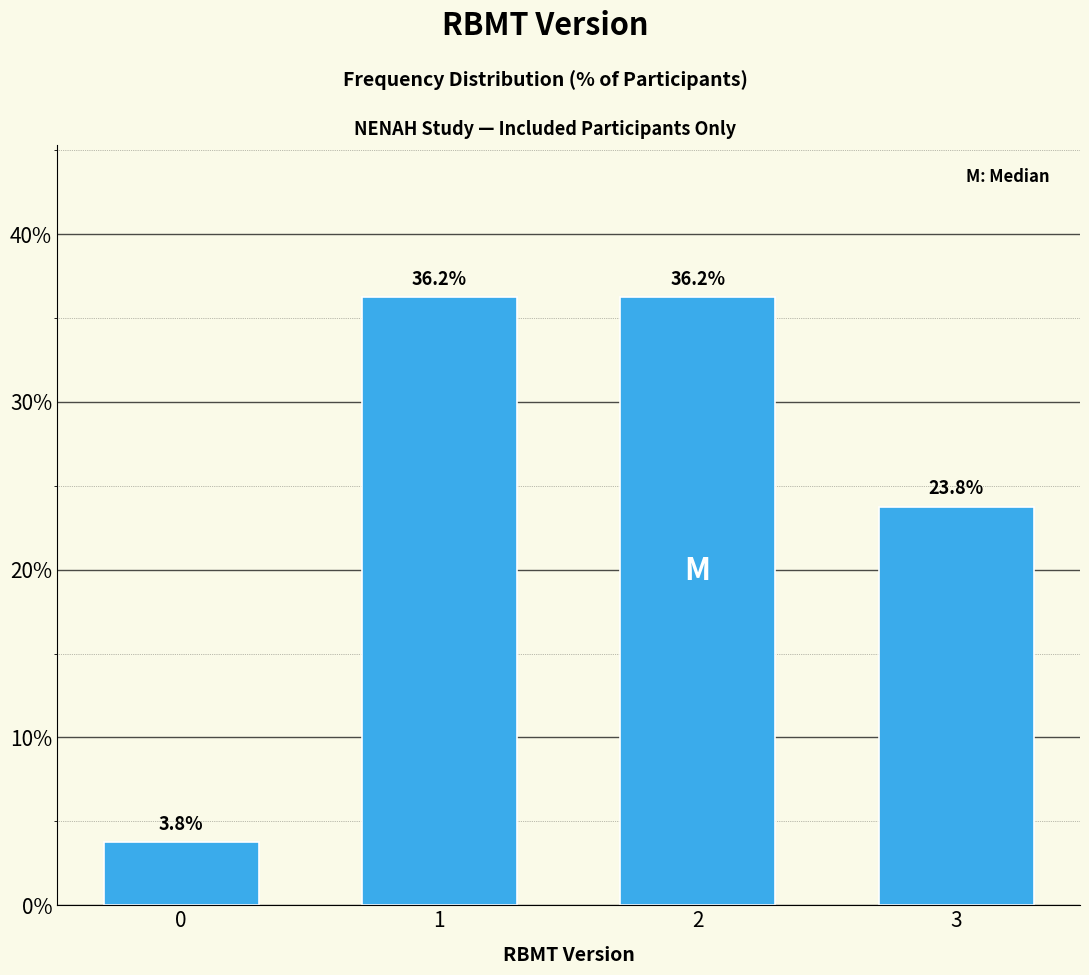

What is the sum of all values?

100.0